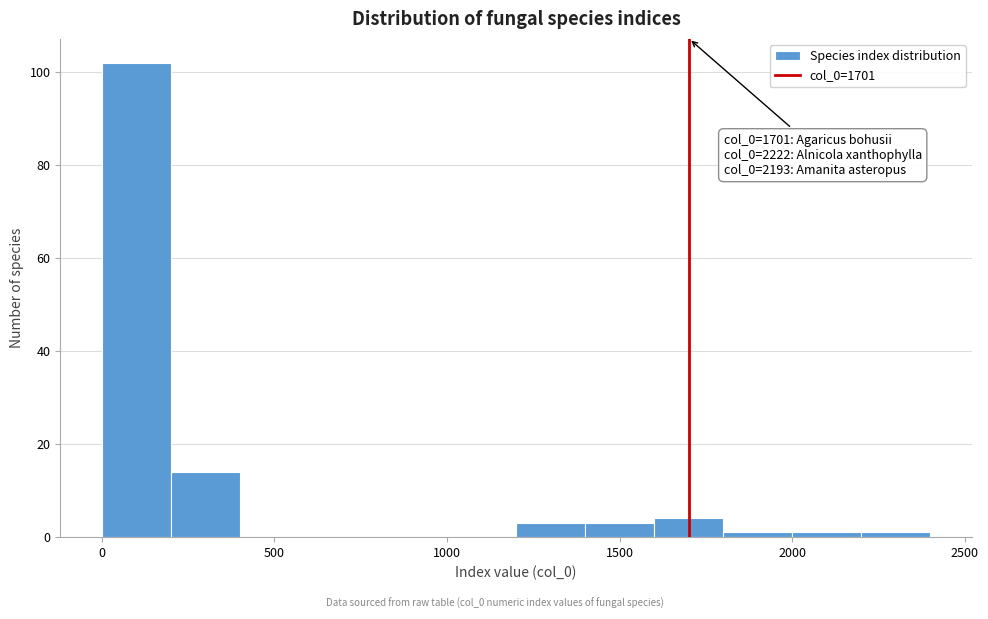

Which range on the x-axis has the tallest bar?

0 to 200